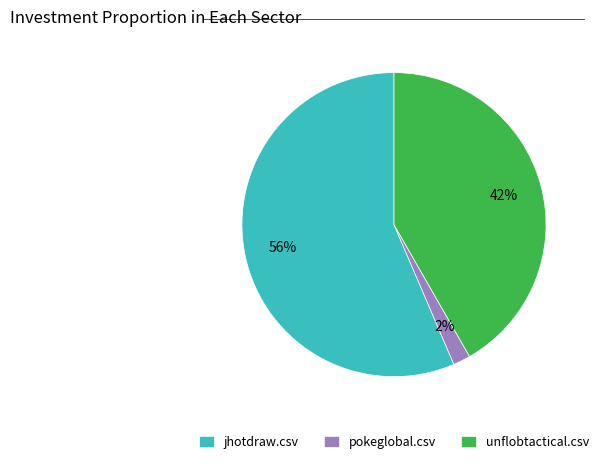

To the nearest percent, what is the average slice percentage?

33%